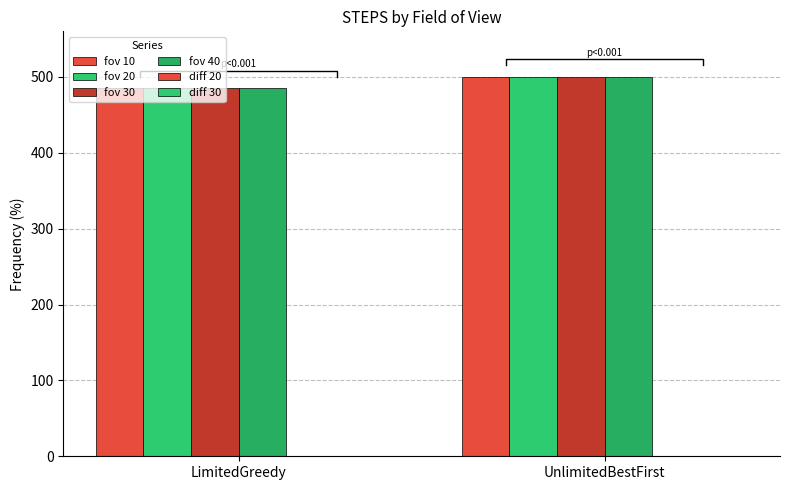

At how many categories does at least one series exceed 420?

2